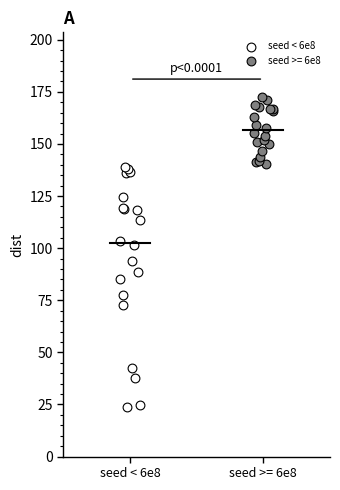

Which series reaches the minimum Y coordinate?

seed < 6e8